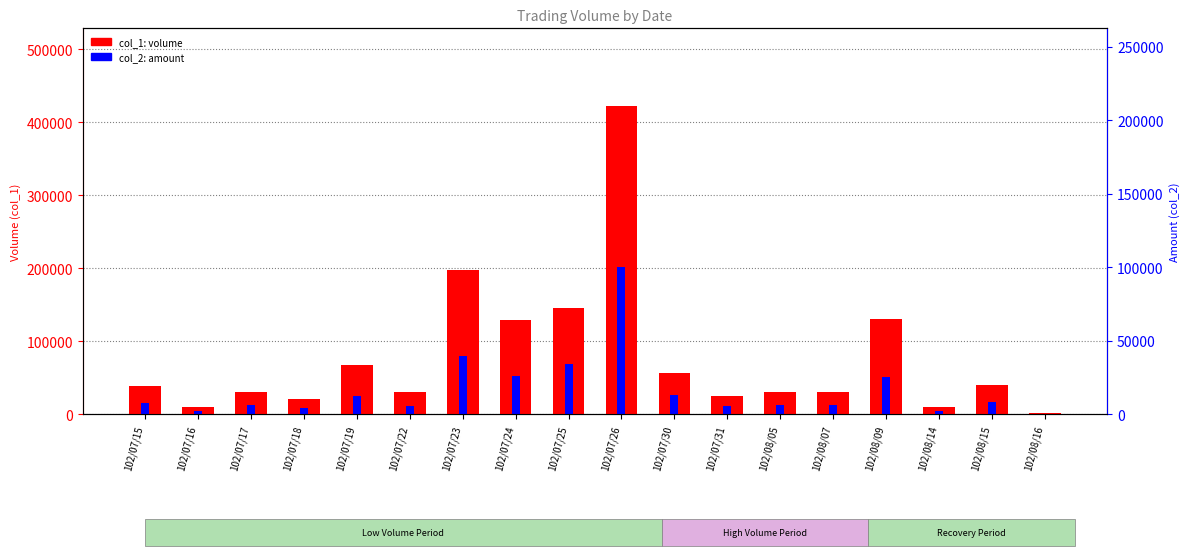

What is the difference between the highest and lowest values at 102/07/16?

5780